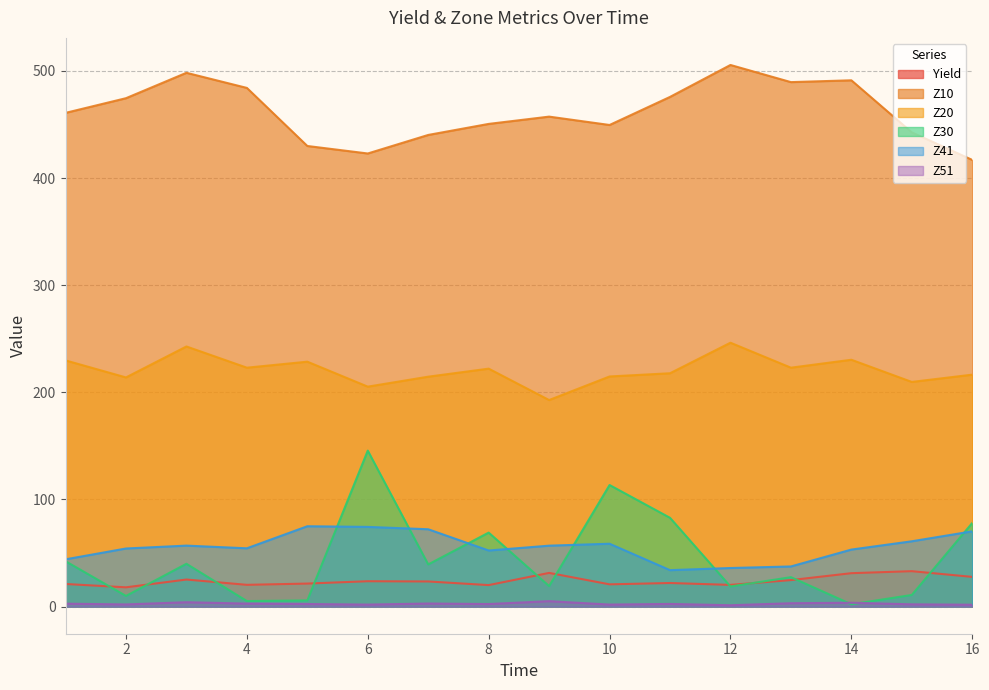

Where is Z30 nearest to the value 73?

8